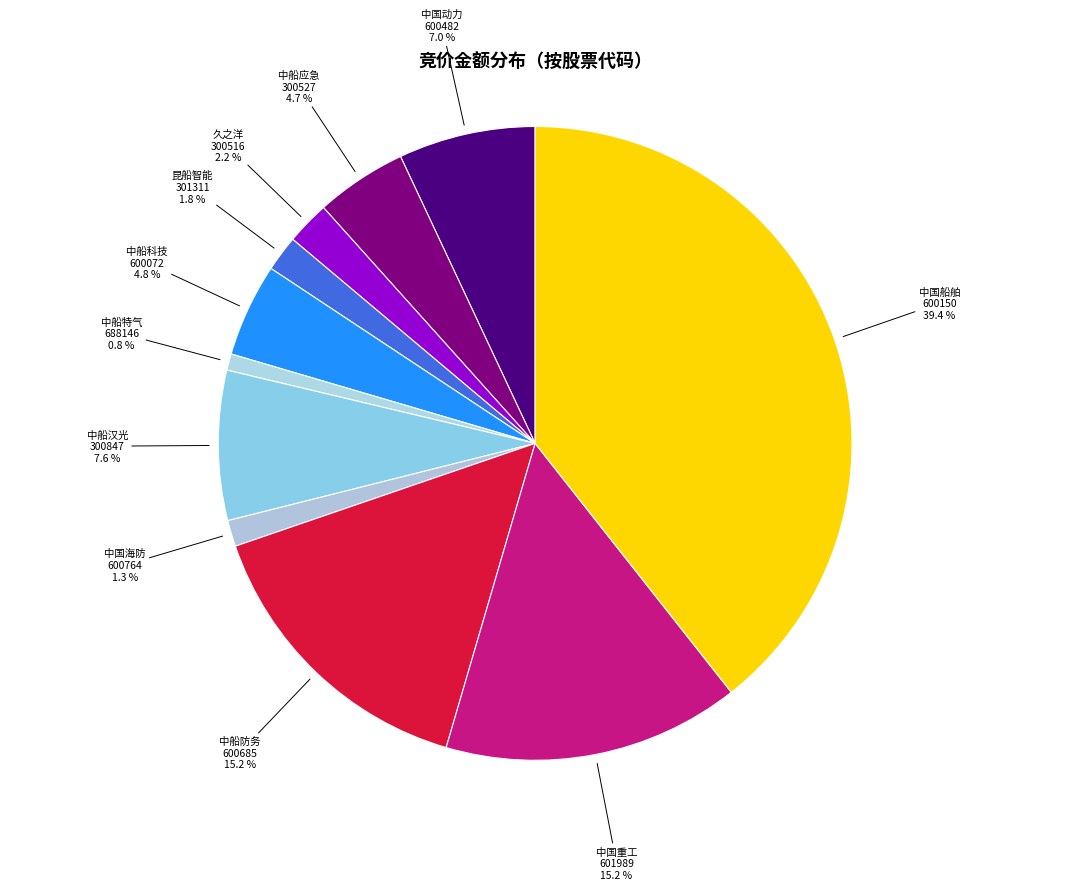

How many segments does this pie chart have?

11